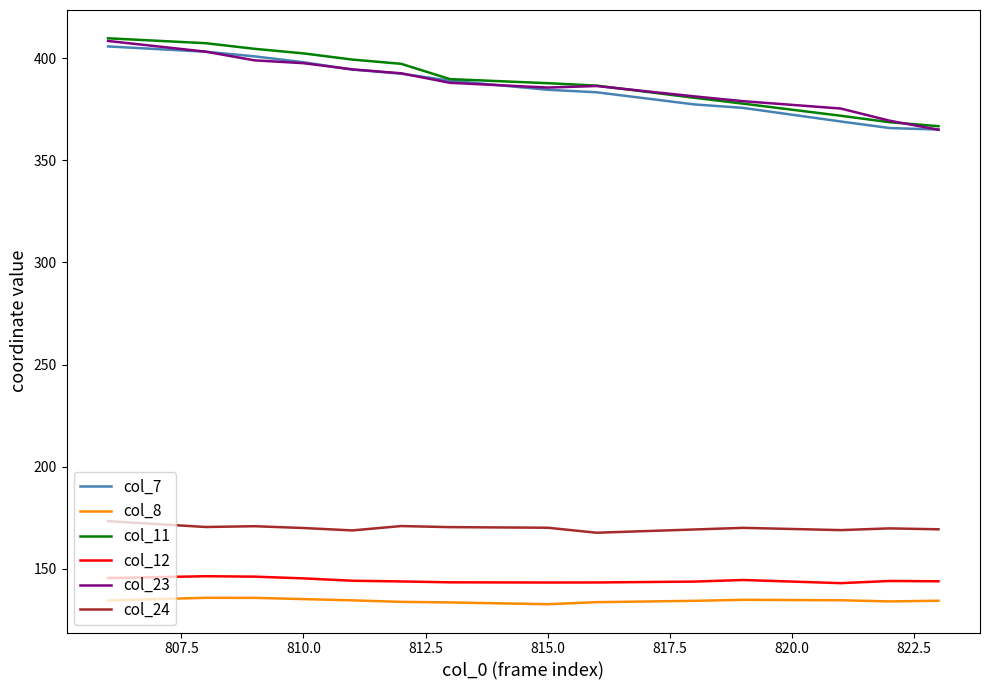

What is the minimum value shown in the chart?

132.7